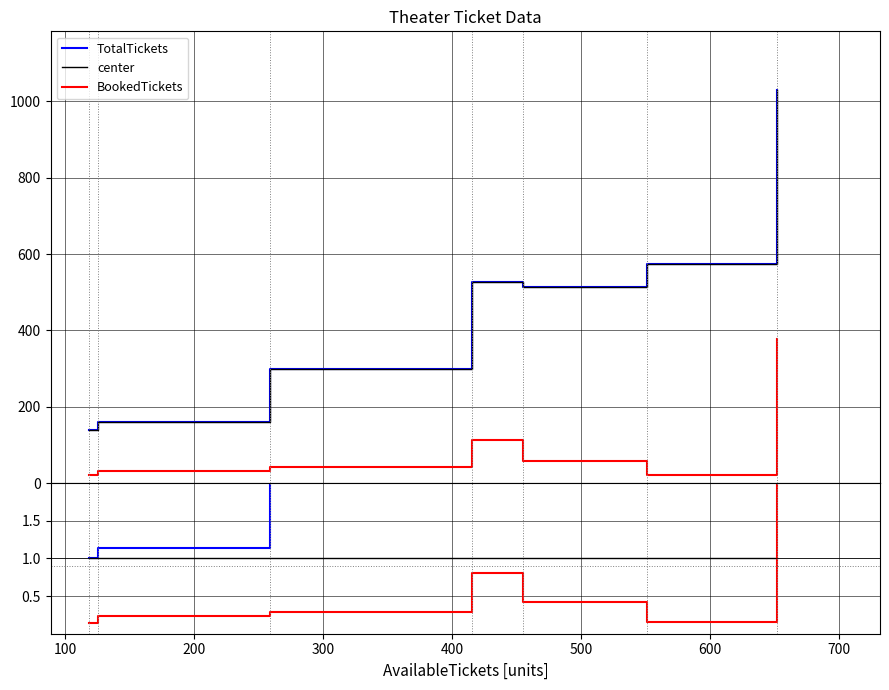

What is the sum of the center values at 300 and 200?

2.0